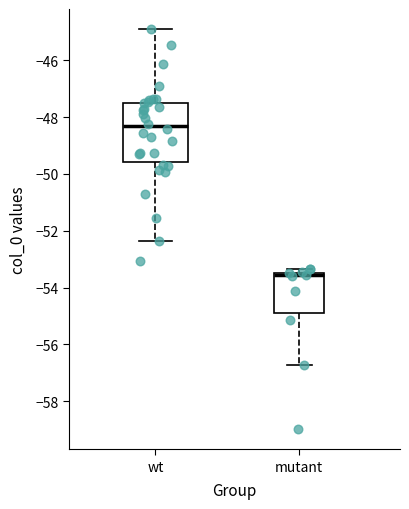

Where does the lower whisker of the box for mutant end on the y-axis? The values are not printed on the chart, so give them approximately, as read against the axis.

-56.8